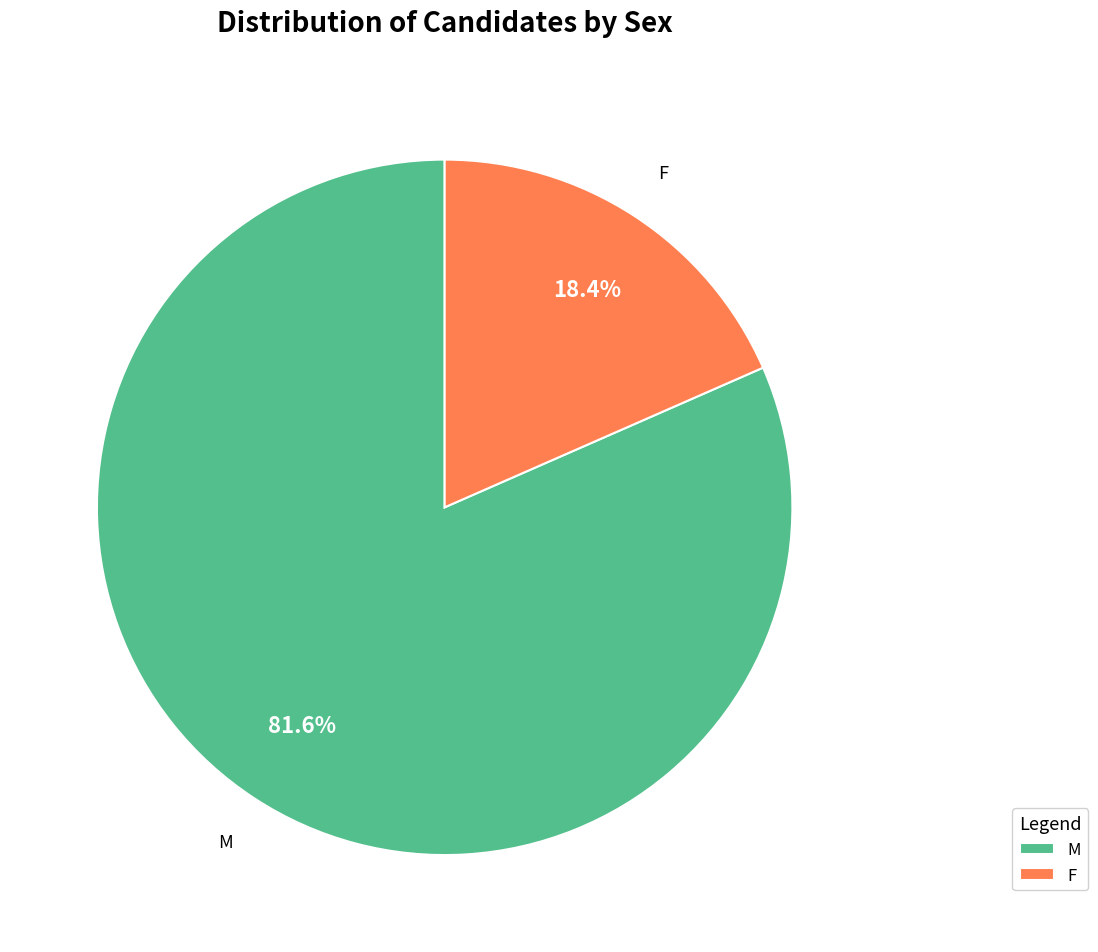

The F slice represents 18% of the pie. True or false?

True